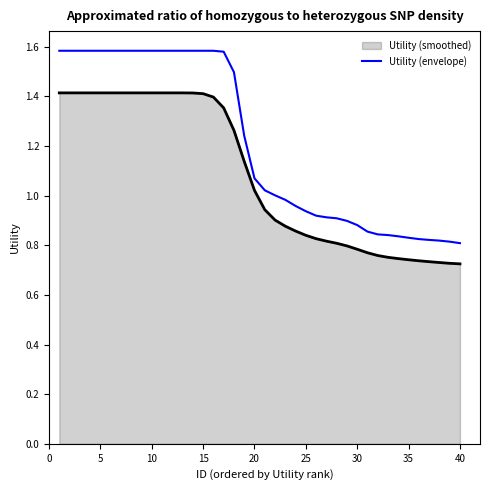

Which series has the largest total across all categories?

Utility (envelope)